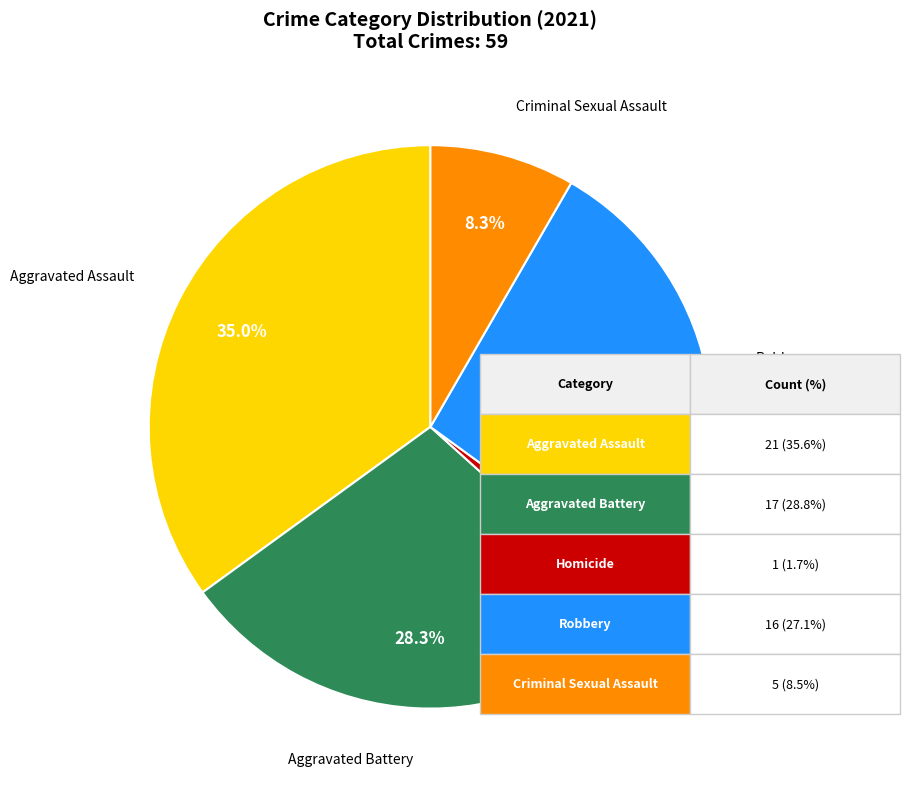

Which has a higher value, Criminal Sexual Assault or Robbery?

Robbery